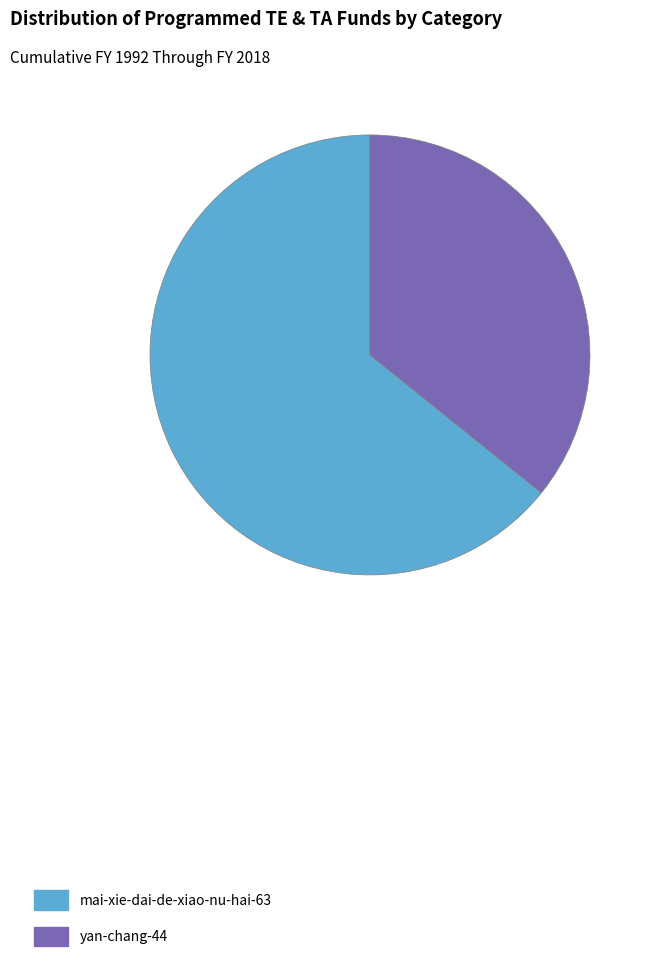

What is the ratio of the value at yan-chang-44 to the value at mai-xie-dai-de-xiao-nu-hai-63?

0.6